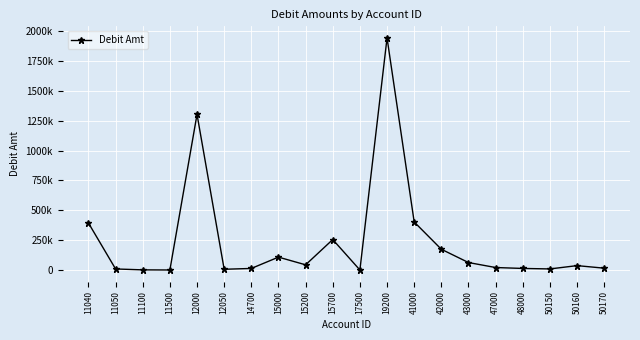

Read the value at 12050.

6118.2